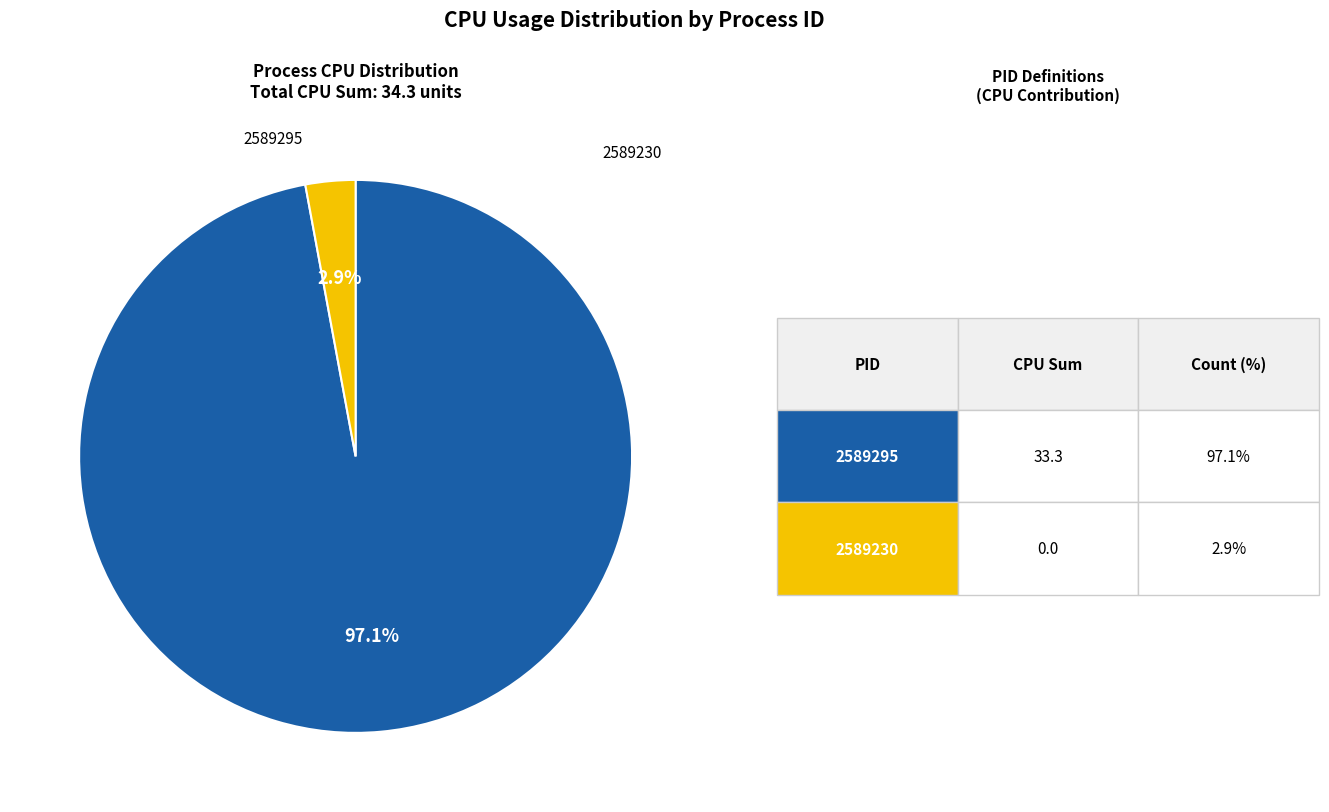

Does any single category account for the majority?

Yes